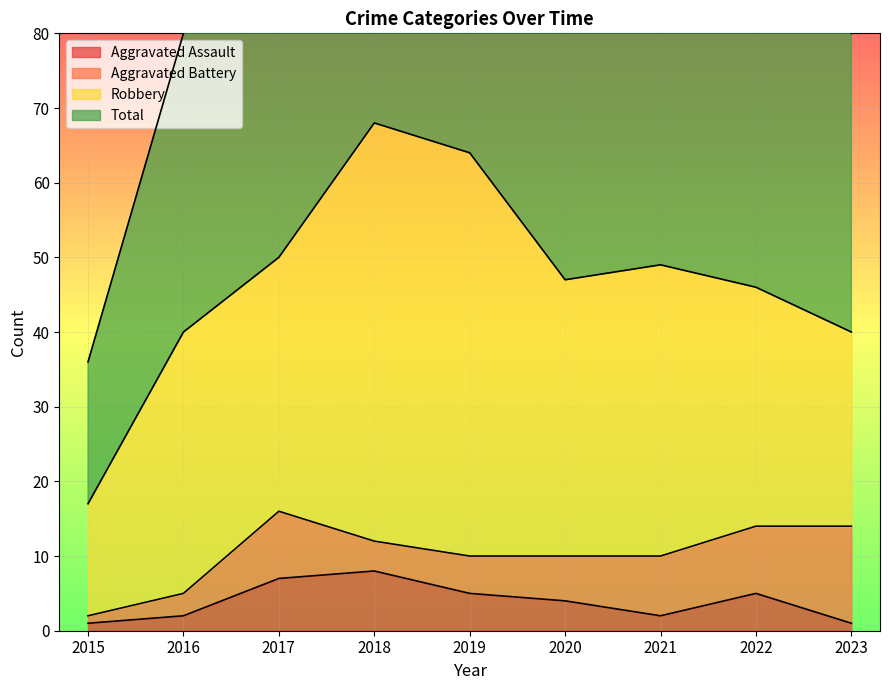

What is the maximum value for Aggravated Assault?

8